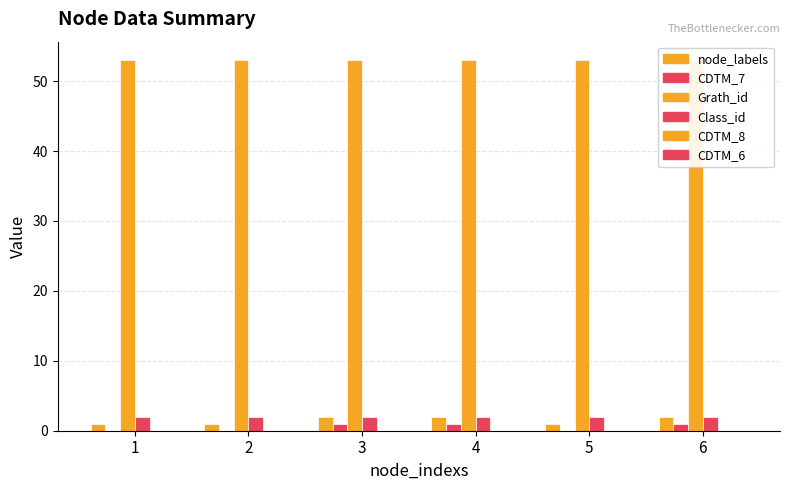

How many data points in node_labels are less than 2?

3